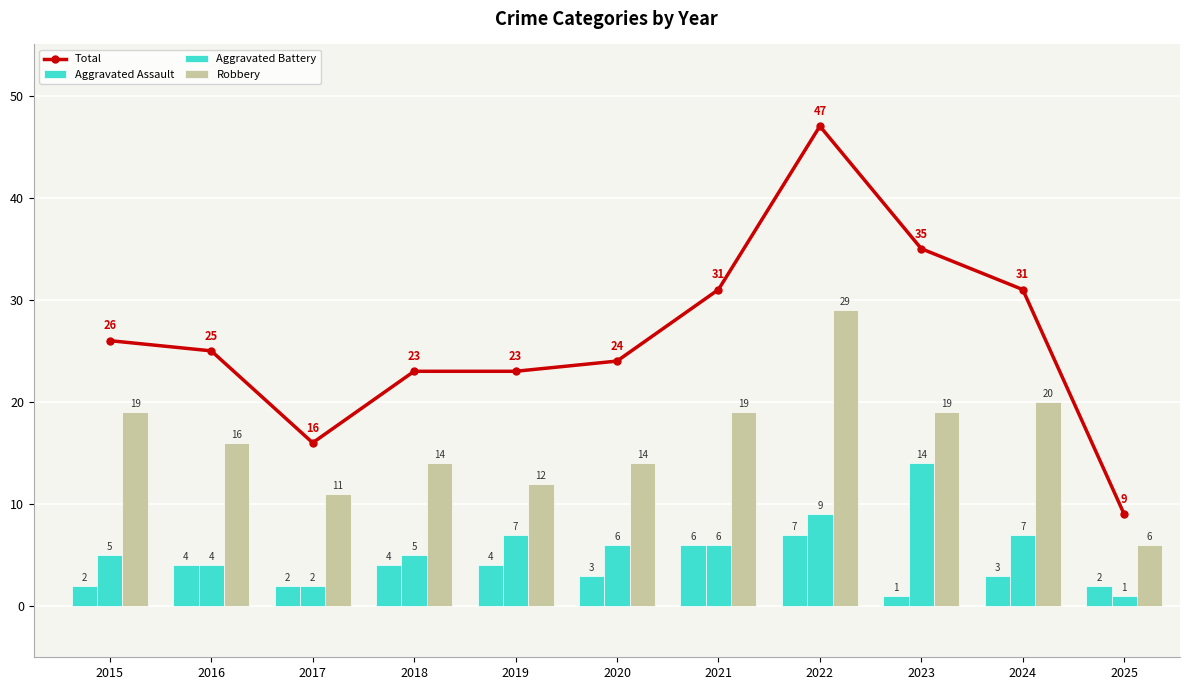

Which series has the largest total across all categories?

Total